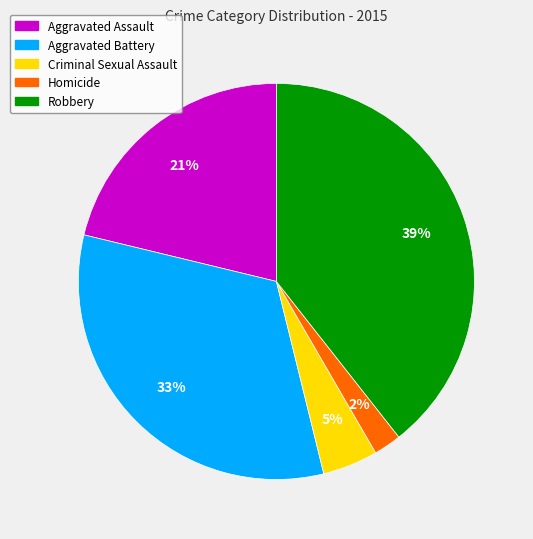

How many segments does this pie chart have?

5